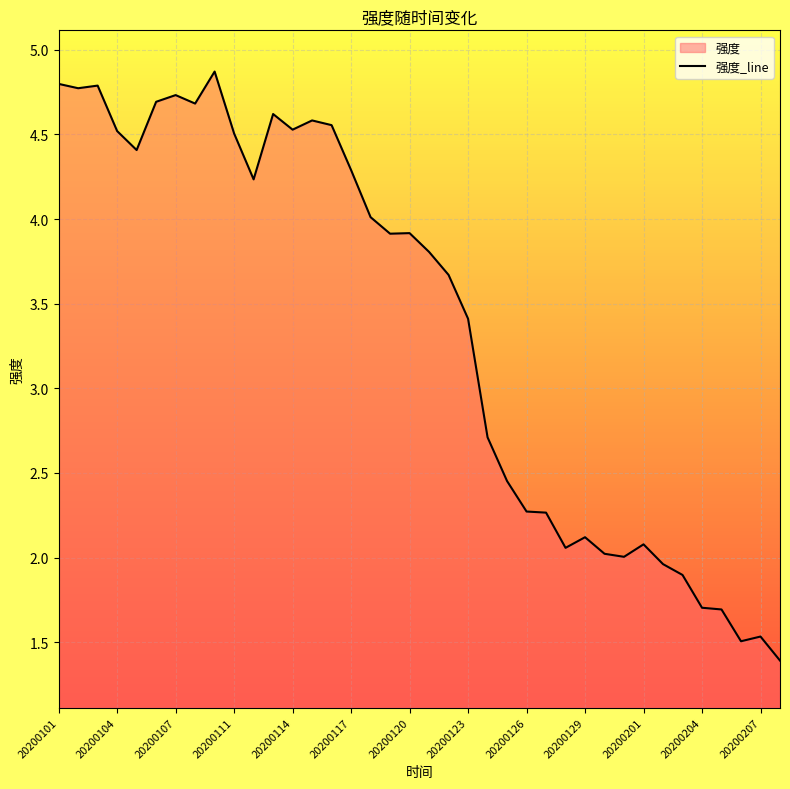

What position from the right is 17?

21